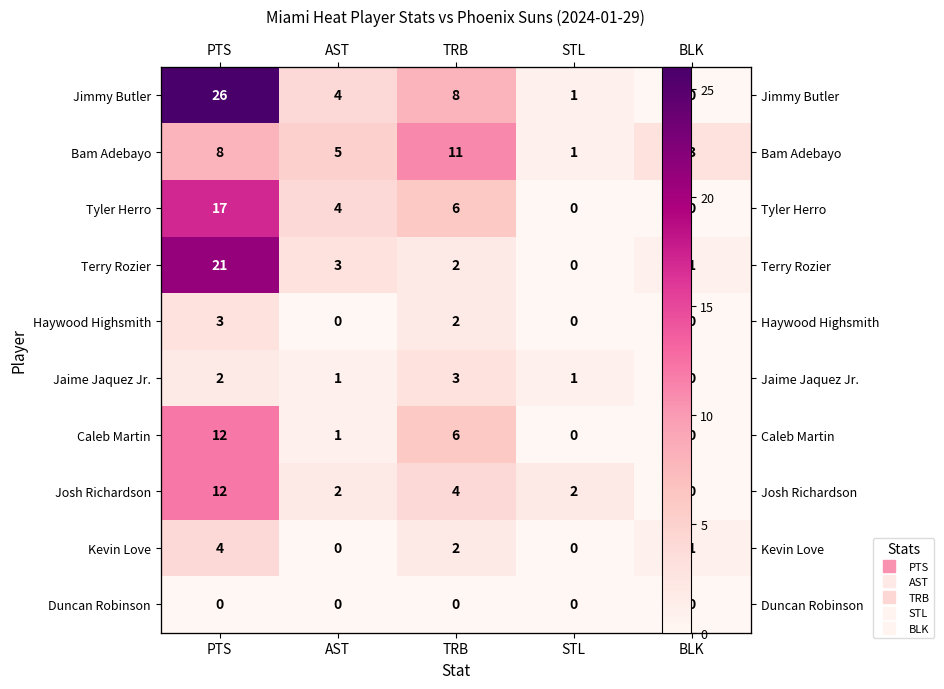

Is the value of Kevin Love at STL greater than the value of Duncan Robinson at AST?

No